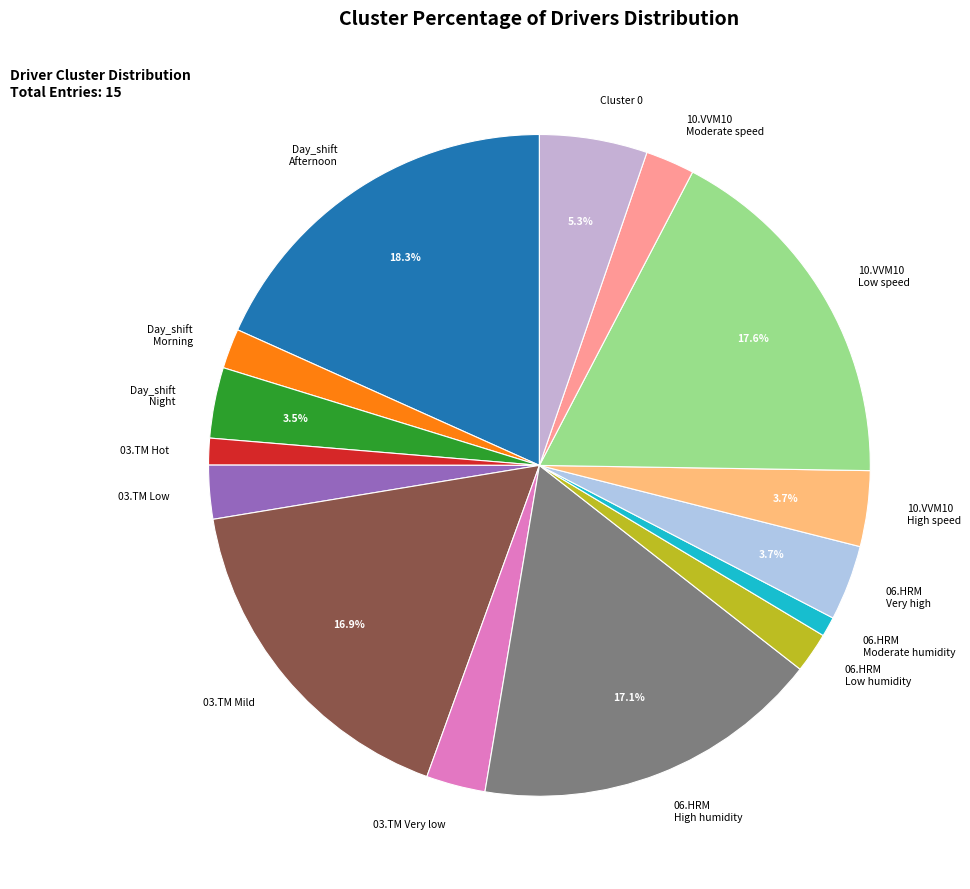

Which slice is the largest?

Day_shift Afternoon